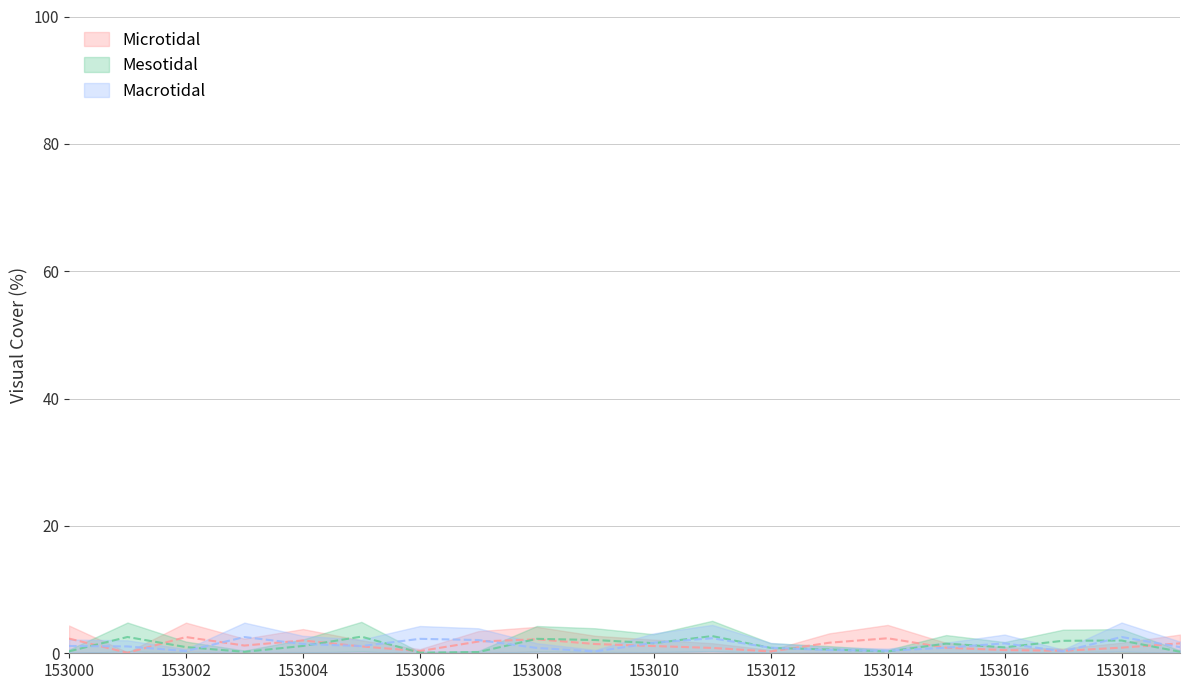

Rank the series by their maximum value, from highest to lowest.

Mesotidal, Macrotidal, Microtidal